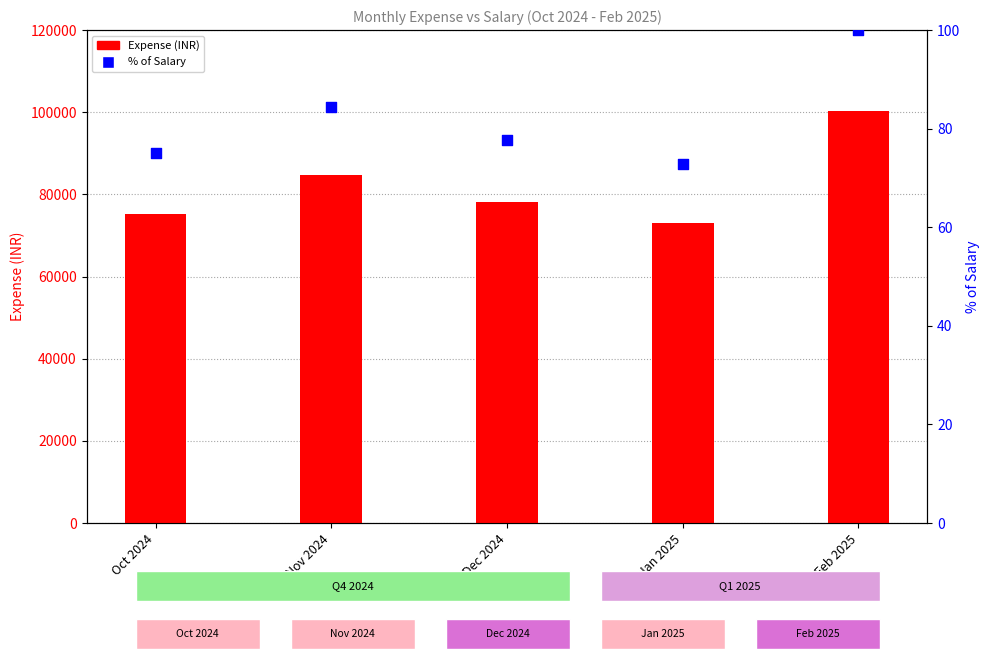

What is the total value across all series at Jan 2025?

73115.8